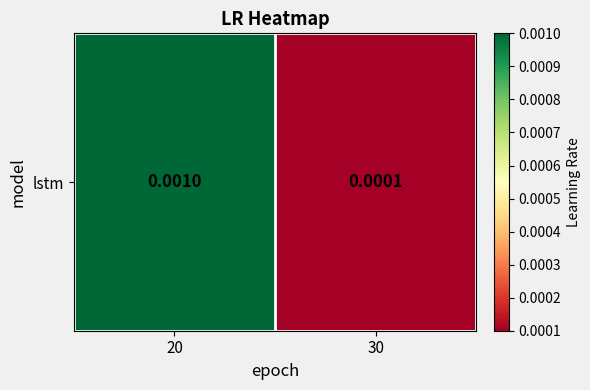

Count the values in the range 0 to 1.

2